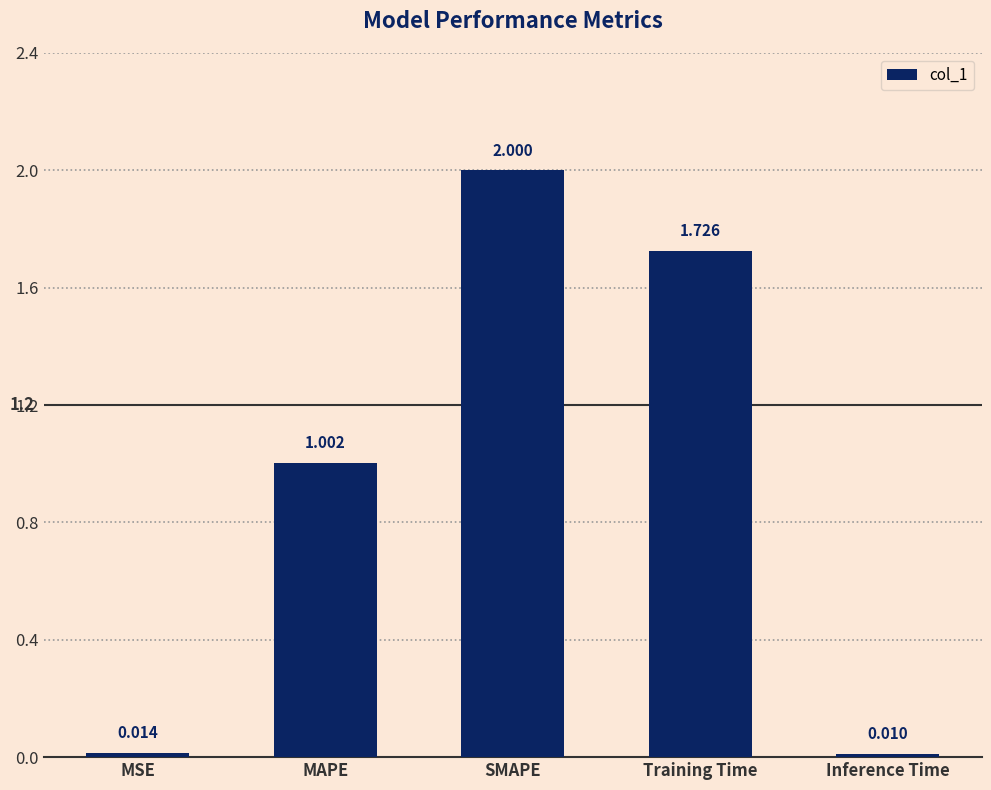

Where does the data first go above 1?

MAPE